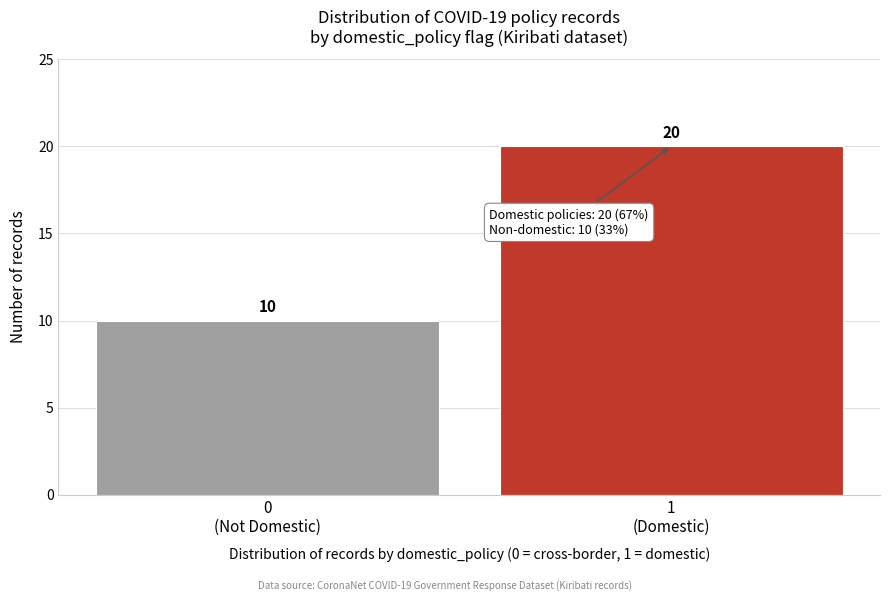

Reading right to left, extract all data points from this chart.

20	10